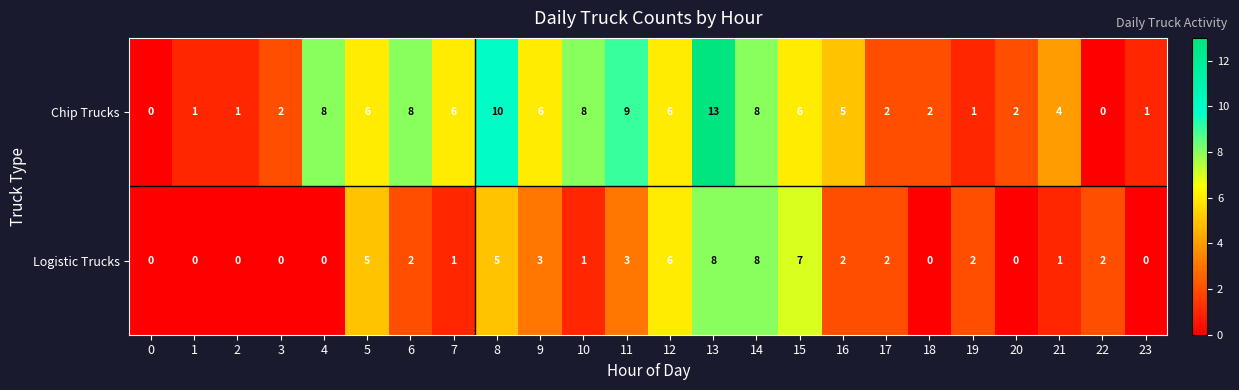

What is the total value across all series at 12?

12